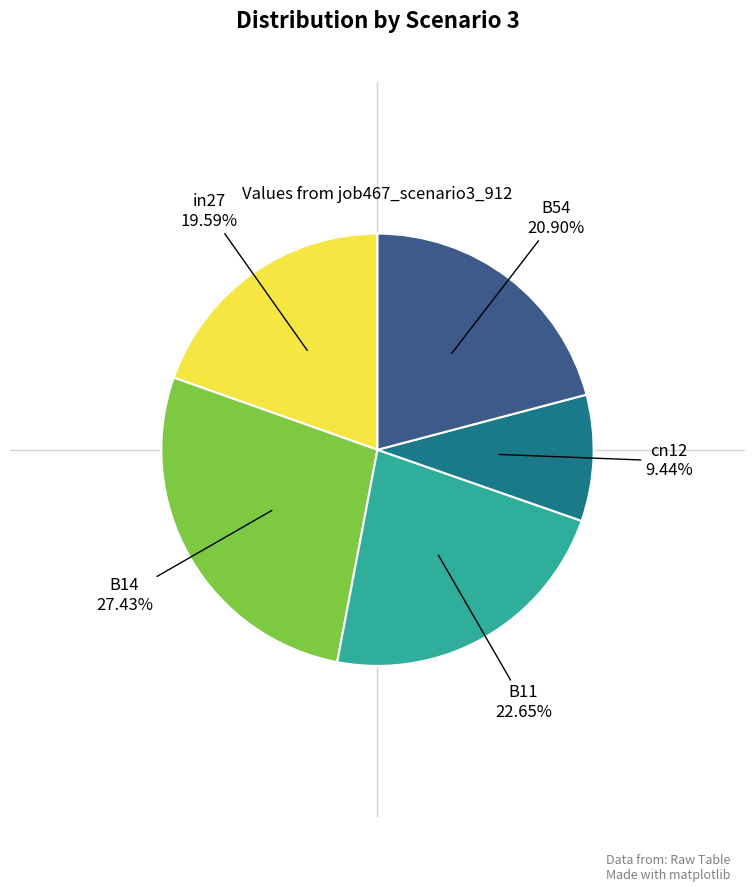

Does any single category account for the majority?

No